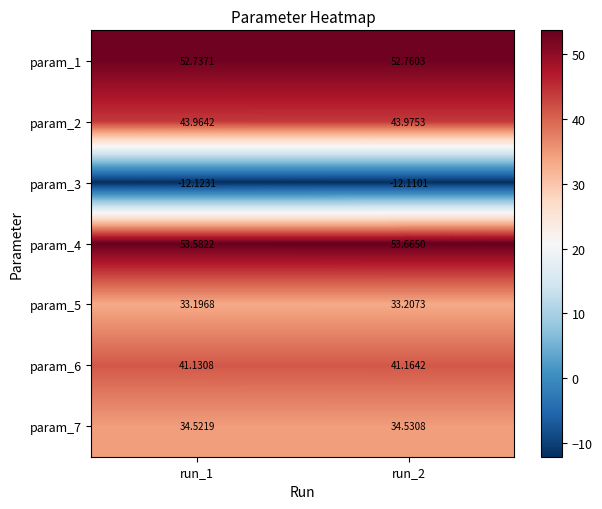

Which series has the largest range (max minus min)?

param_4